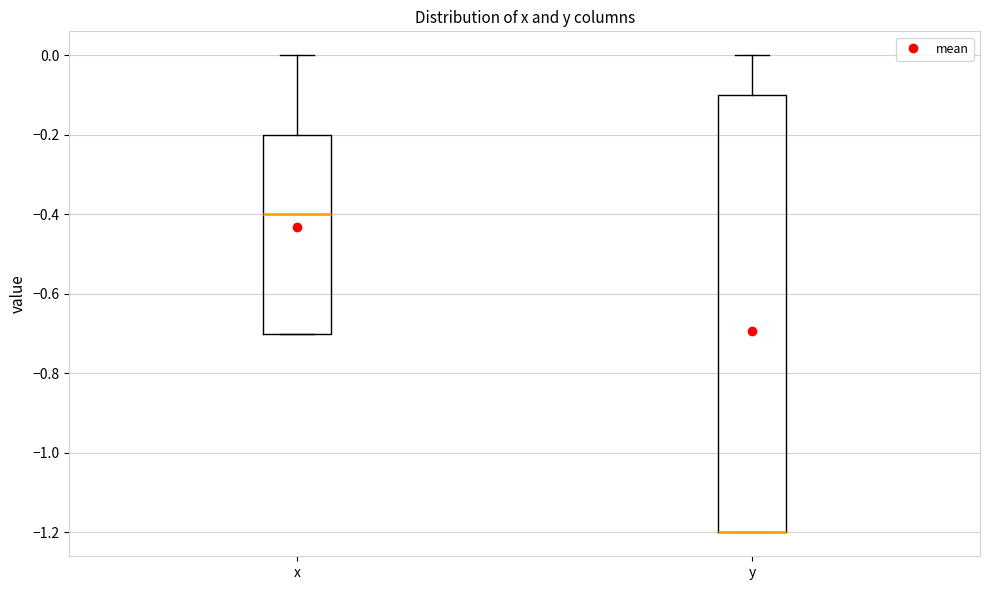

Which box is the tallest, from its lower edge to its upper edge?

y